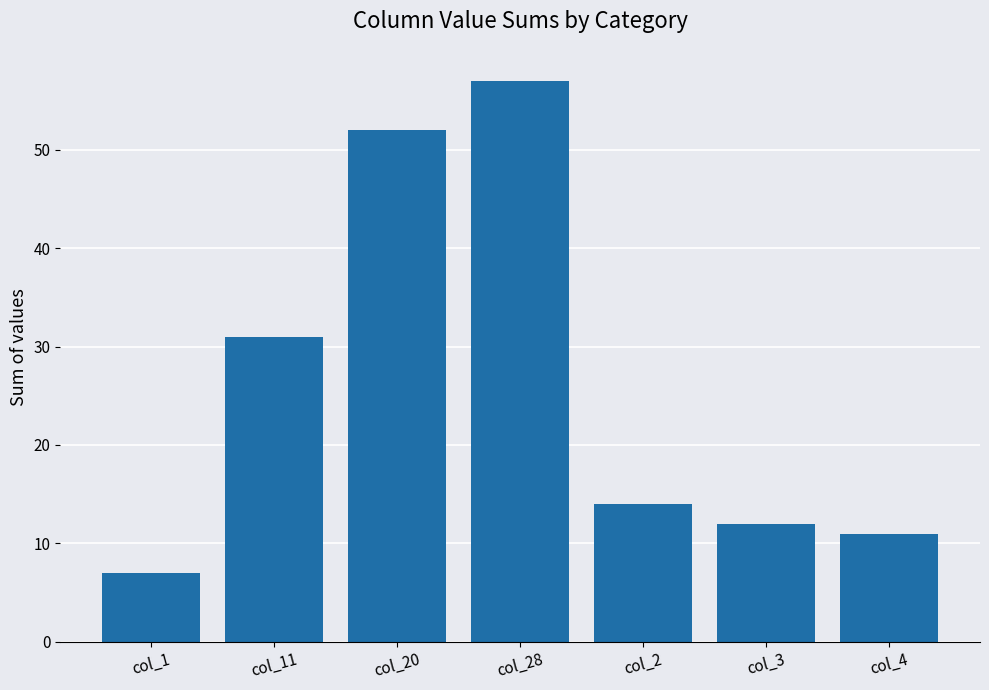

Which category has the highest value across all series?

col_28